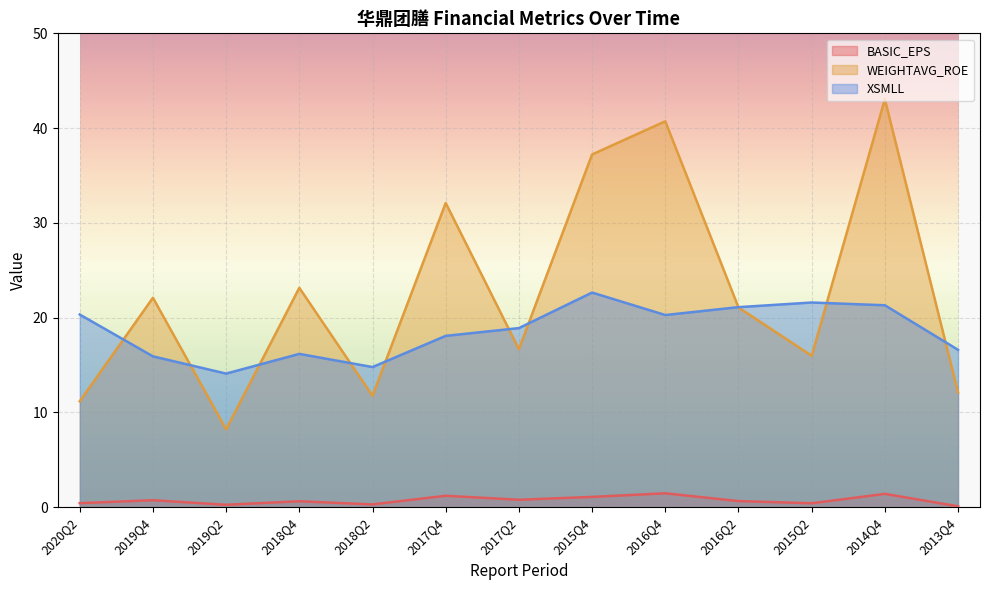

Which series ends up on top after the final intersection of WEIGHTAVG_ROE and XSMLL?

XSMLL